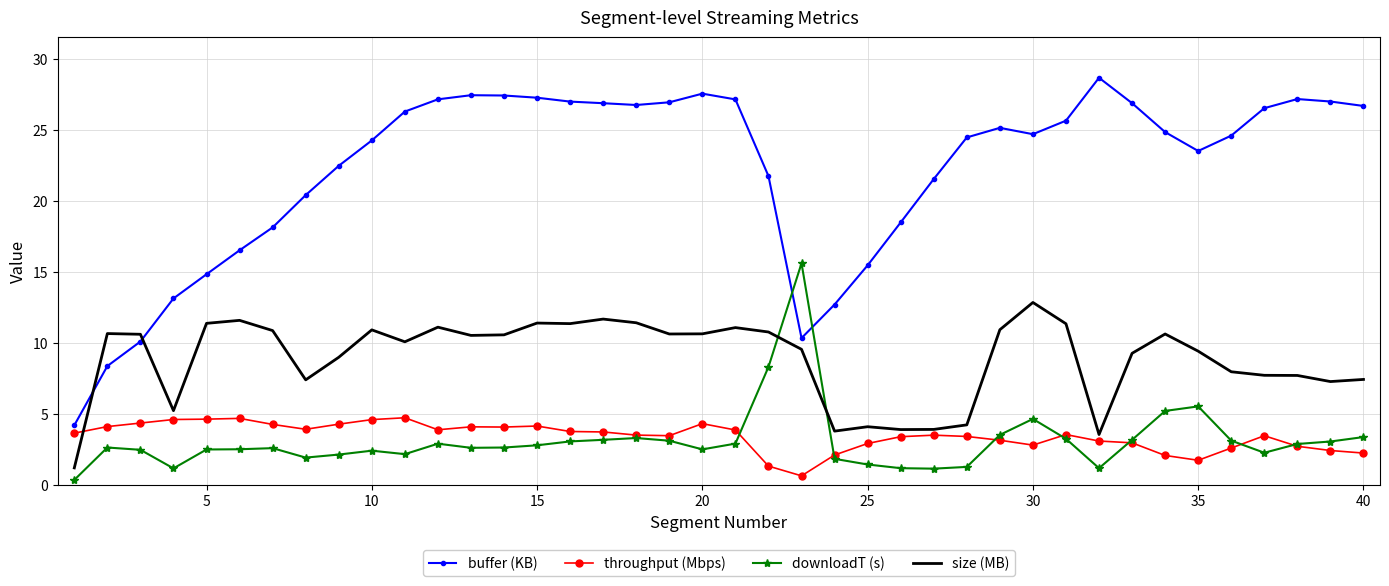

What is the lowest value of the buffer (KB) series?

4.2